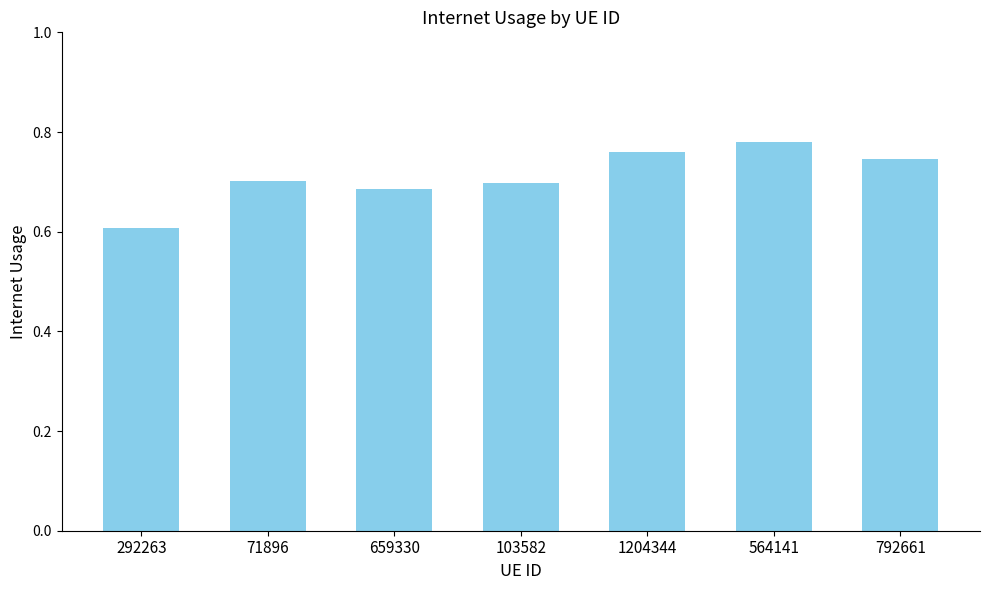

Is it true that the value at 792661 is 0.7?

True